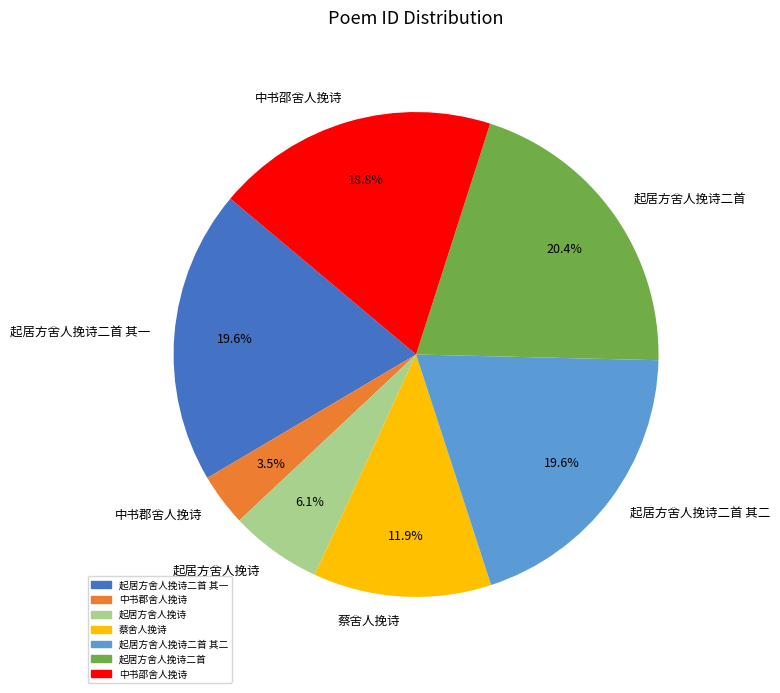

Is 中书邵舍人挽诗 the majority of the pie?

No